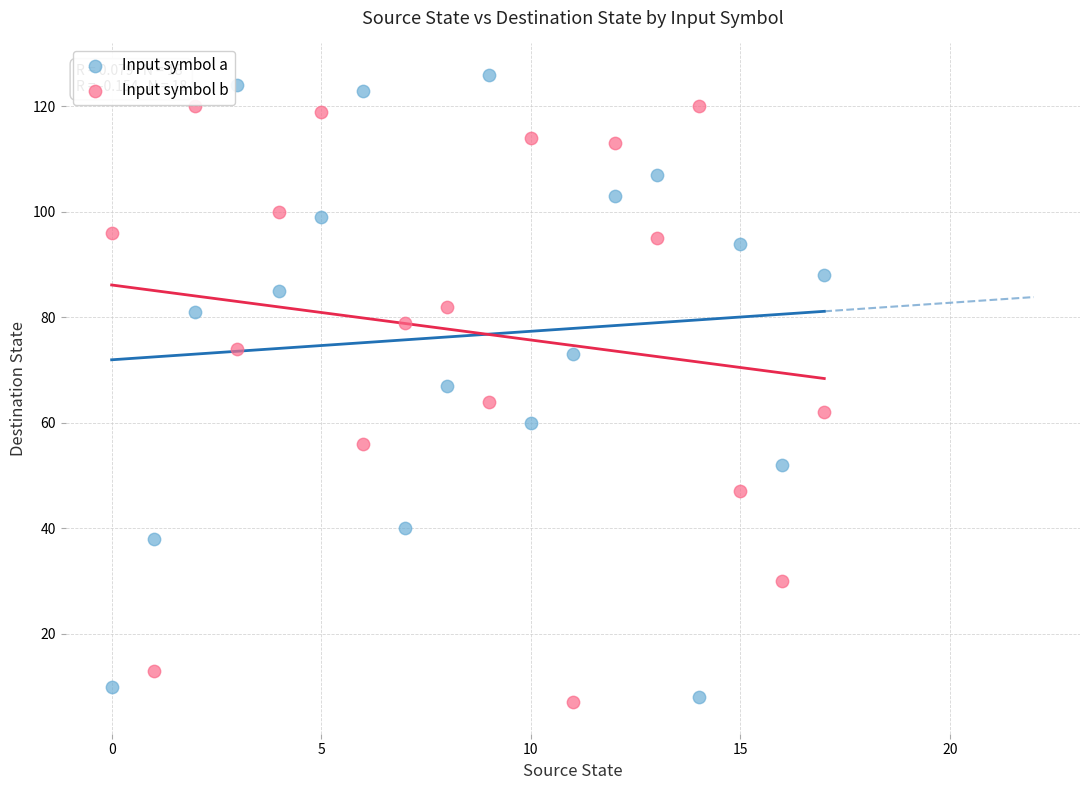

Which series contains the highest Y value?

Input symbol a